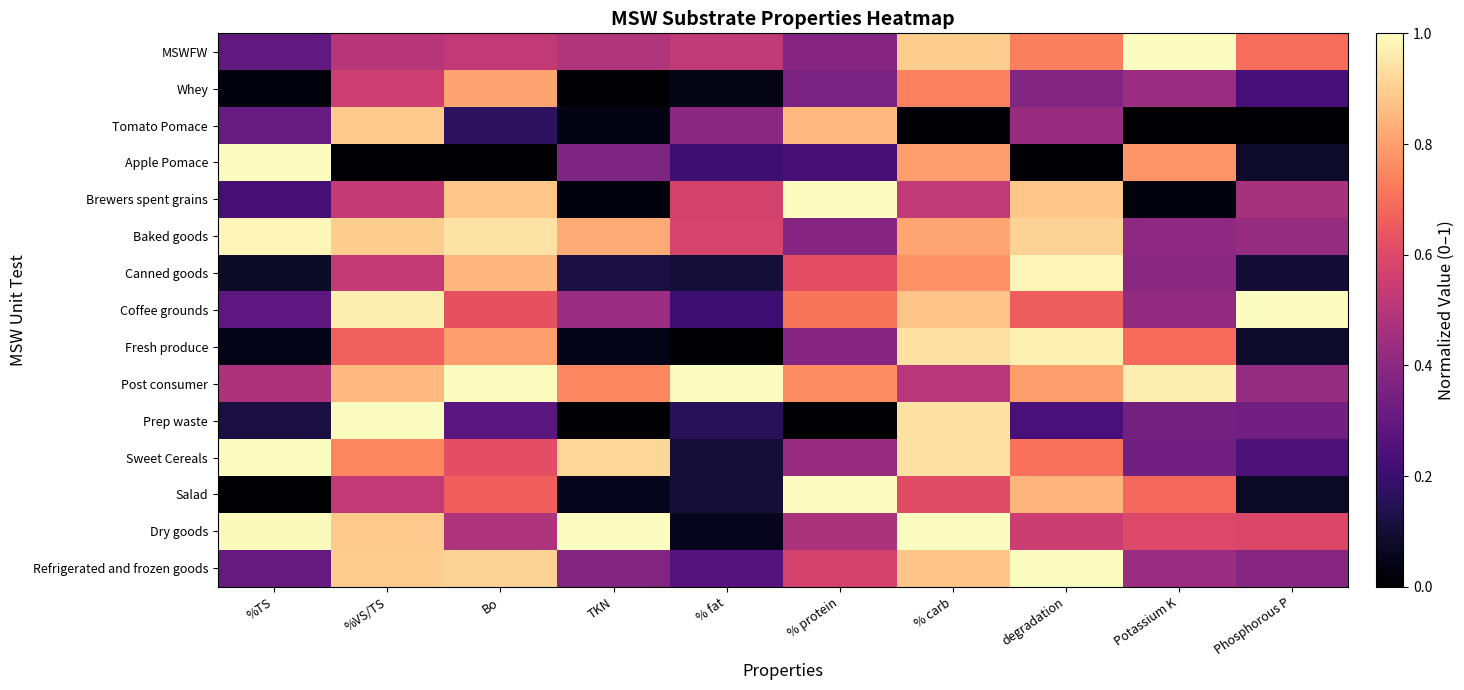

Which label corresponds to the largest value in the chart?

Potassium K